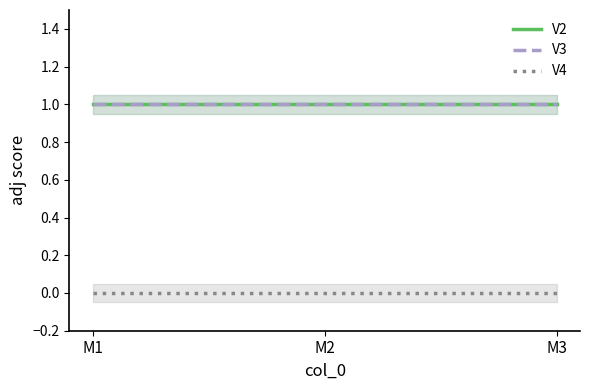

What is the value of the V3 point at the 3rd from the left?

1